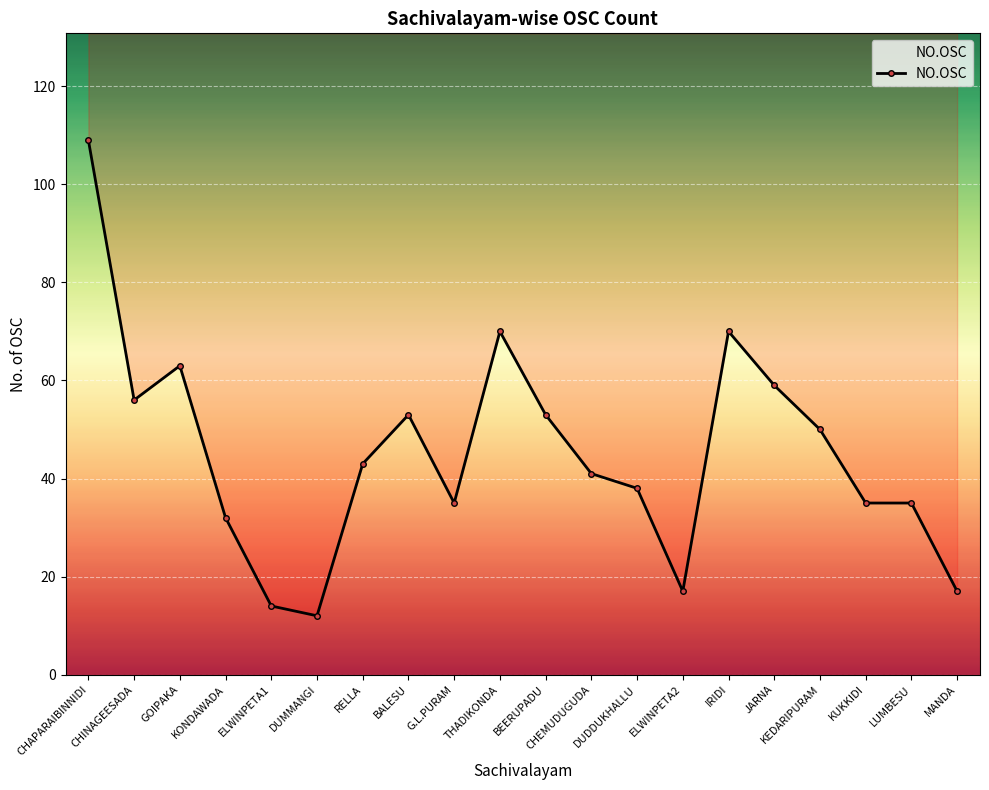

What is the ratio of the value at BEERUPADU to the value at DUMMANGI?

4.4